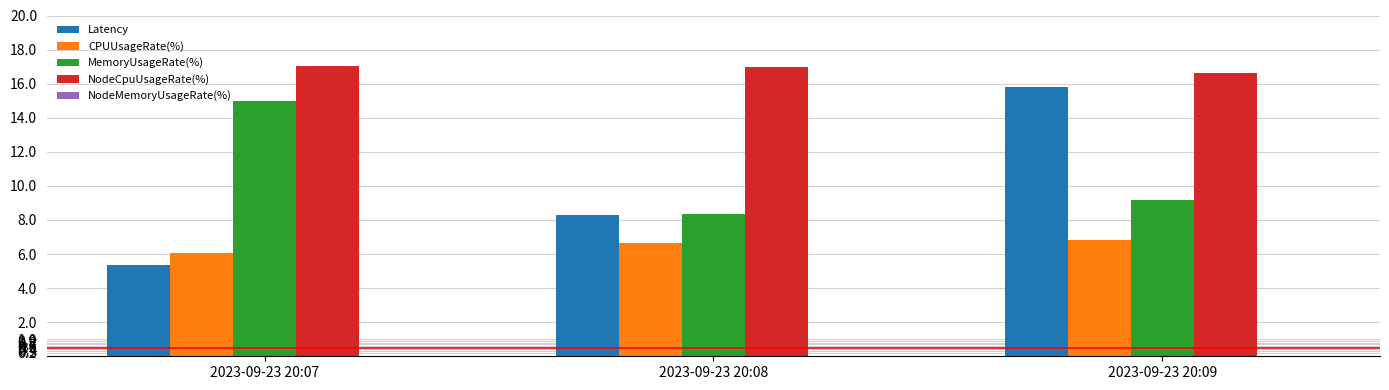

Which series has the largest total across all categories?

NodeCpuUsageRate(%)